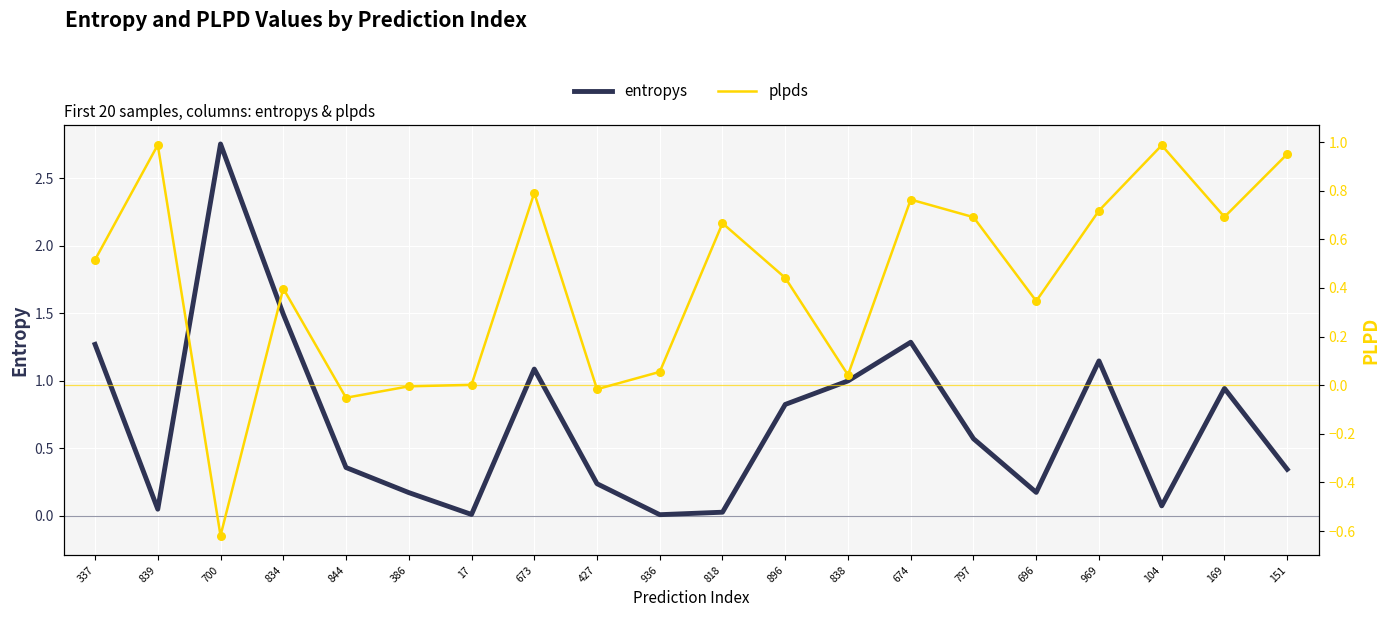

Is the value of entropys at 386 greater than the value of plpds at 839?

No